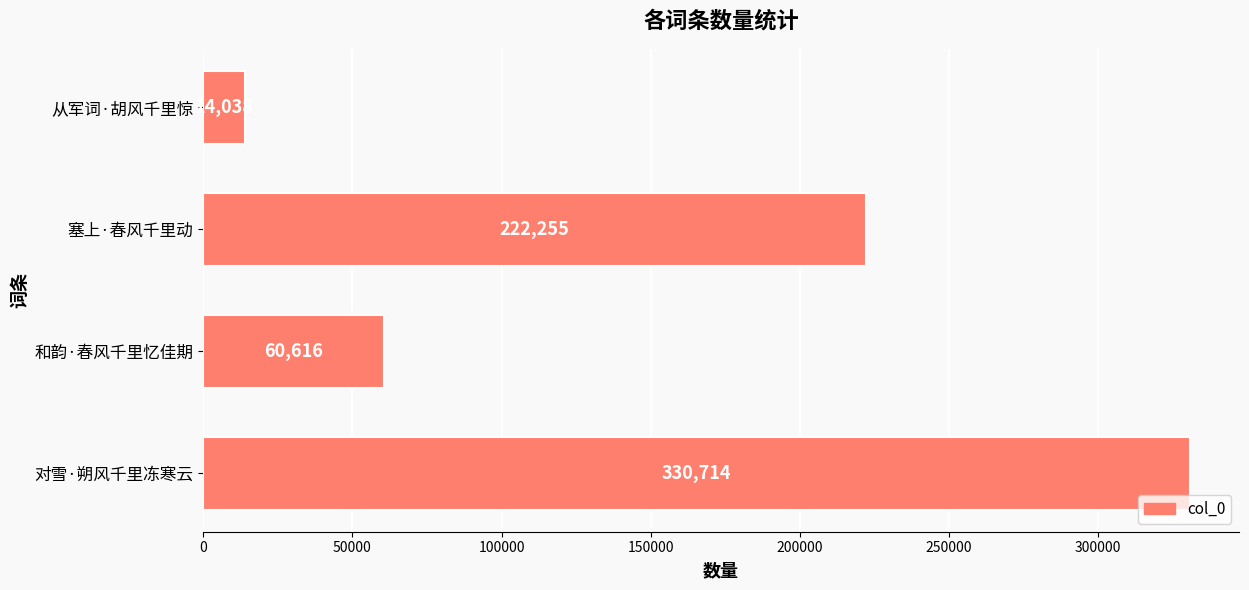

How many values are between 60616 and 330714?

3